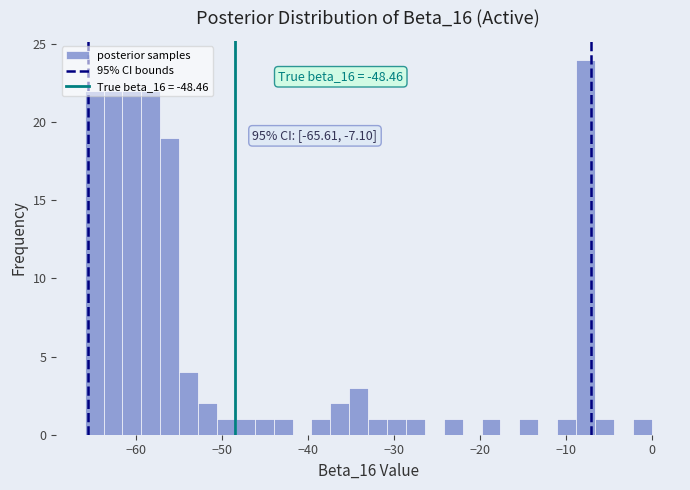

Around what value on the x-axis is the tallest bar? Give the approximate position of its centre, as read against the axis.

-8